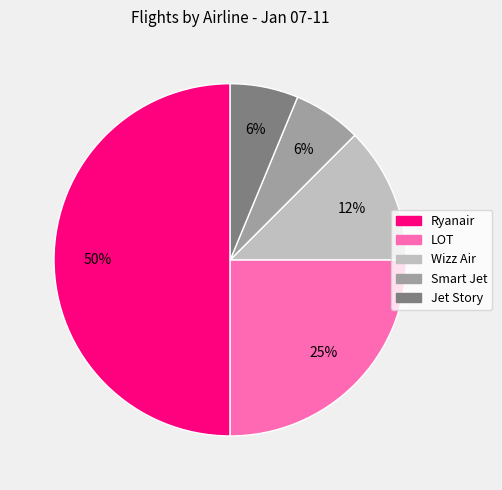

Is Smart Jet the majority of the pie?

No